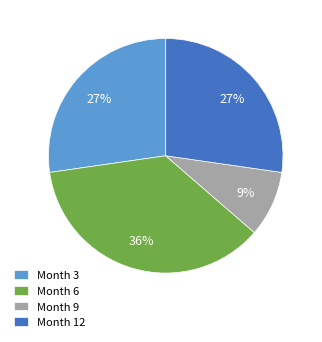

Which category has the biggest portion of the pie?

Month 6